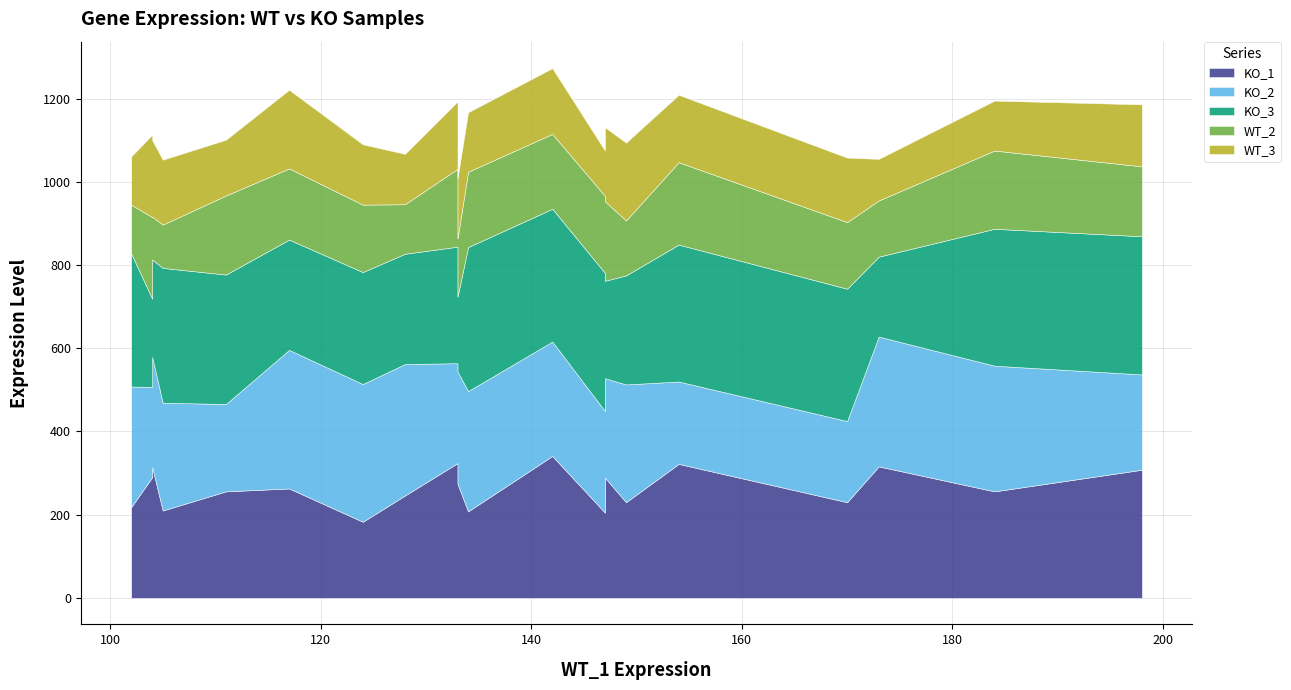

What is the minimum value for KO_3?

180